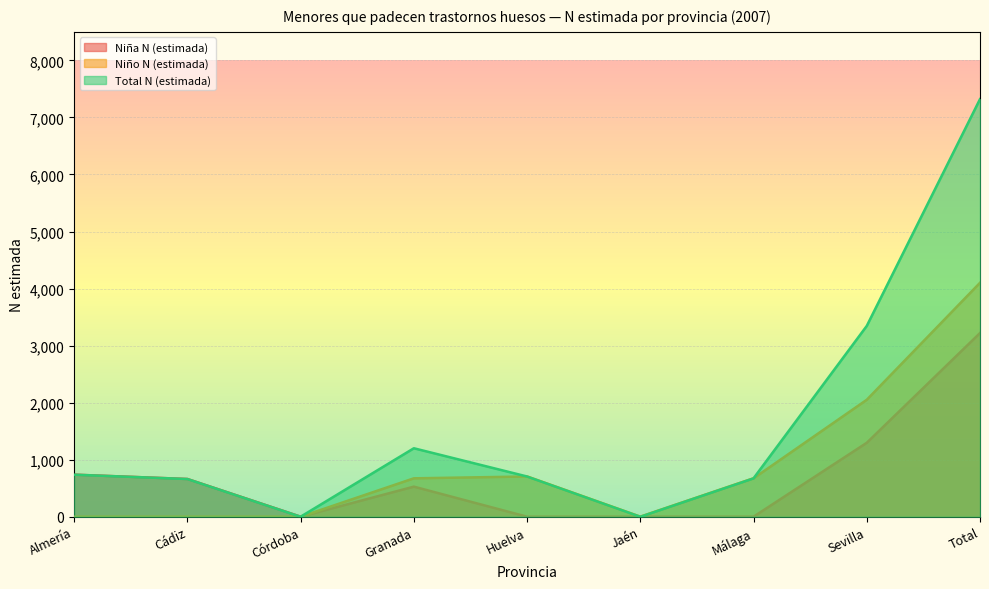

What is the maximum value shown in the chart?

7321